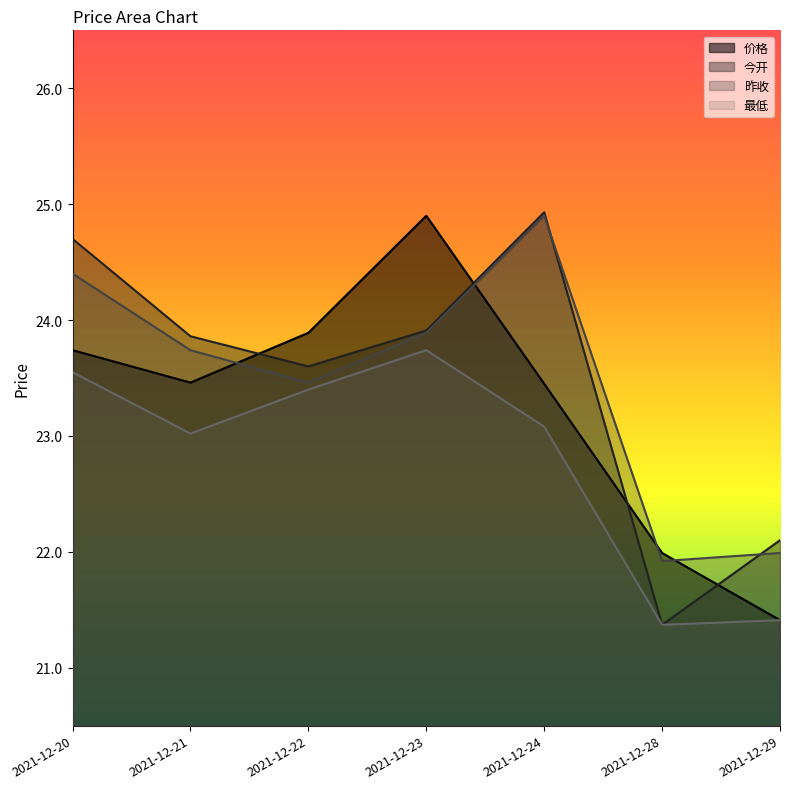

What is the total value across all series at 2021-12-24?

96.4